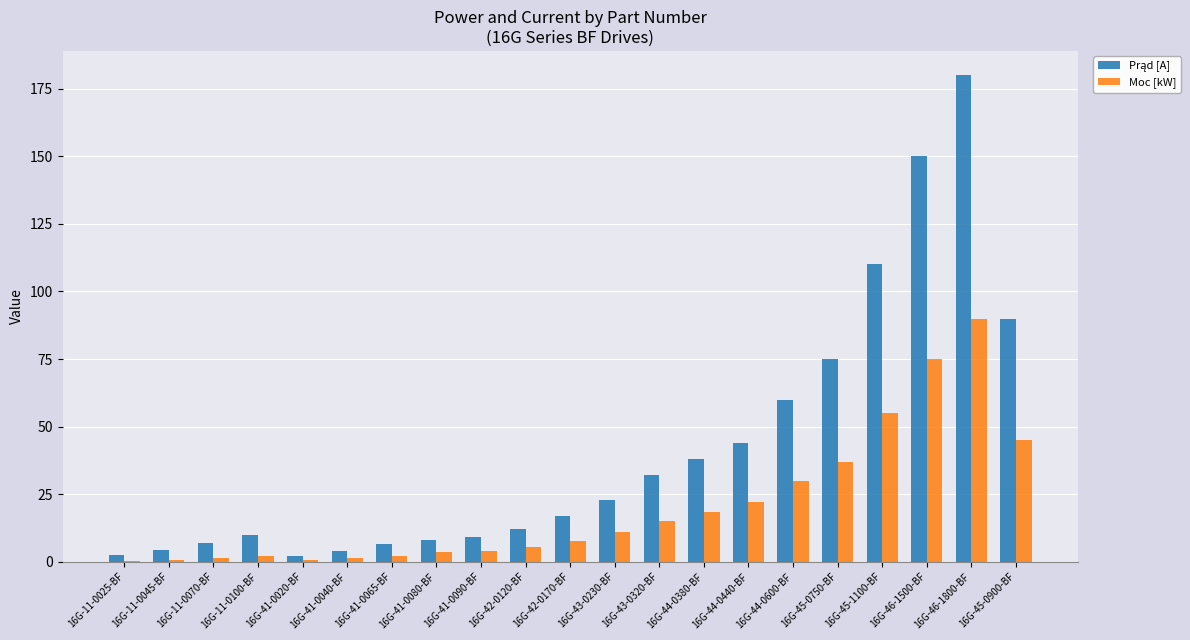

What is the total value across all series at 16G-44-0600-BF?

90.0